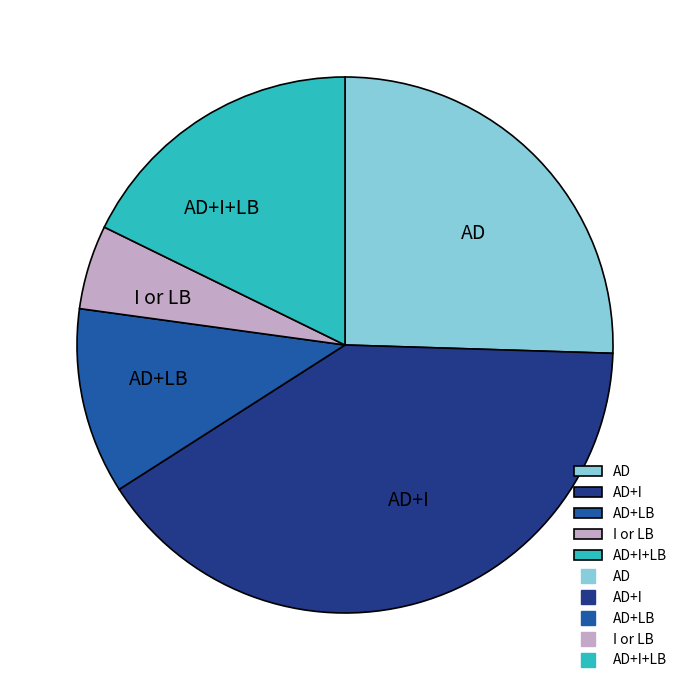

Is AD+I the majority of the pie?

No